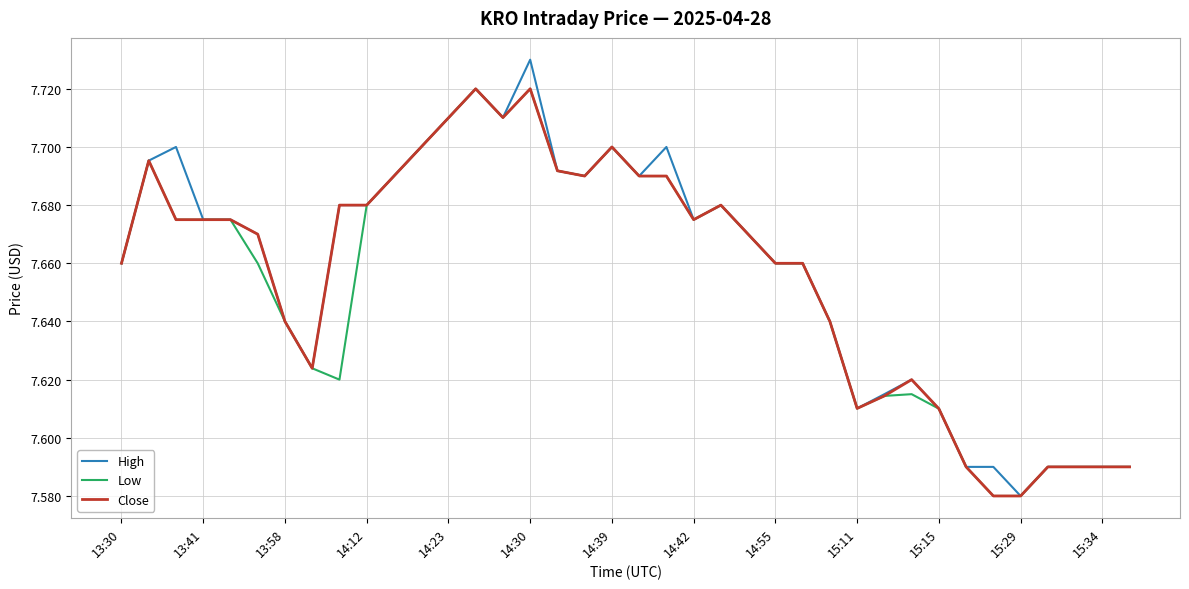

Which series has the largest range (max minus min)?

High